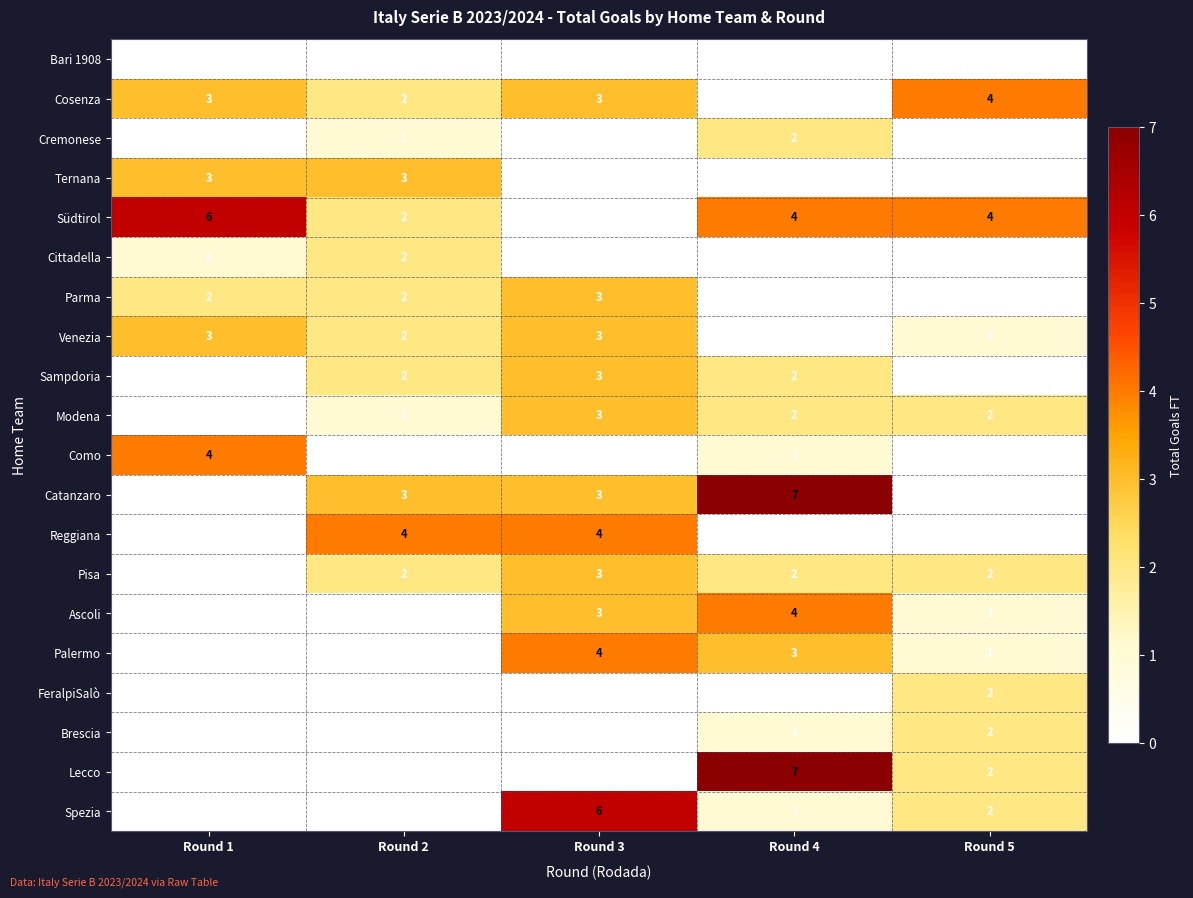

True or false: Modena has a value of 1 at Round 2.

True